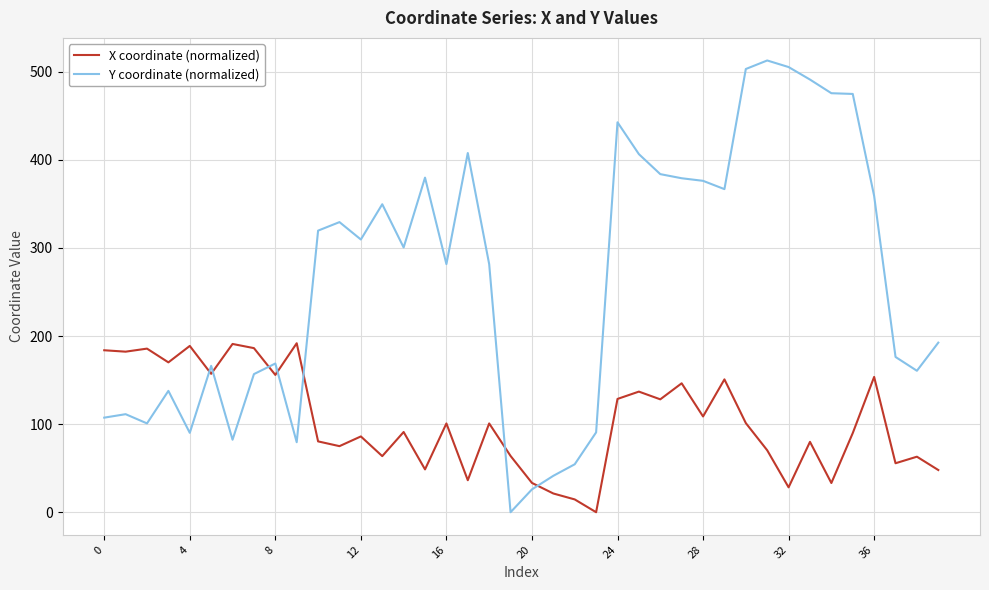

What is the greatest value displayed?

512.7